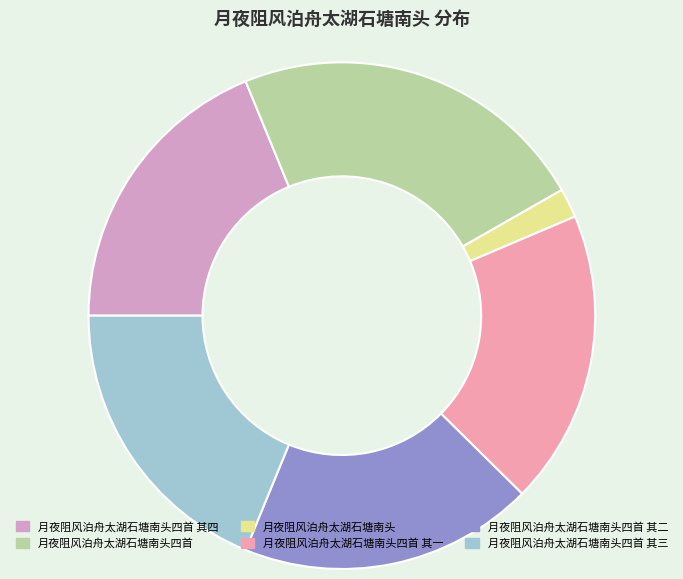

Approximately how many times larger is the value at 月夜阻风泊舟太湖石塘南头四首 其二 compared to 月夜阻风泊舟太湖石塘南头?

10.1